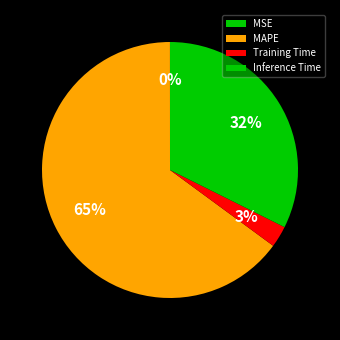

Which slice represents more than half of the pie?

MAPE